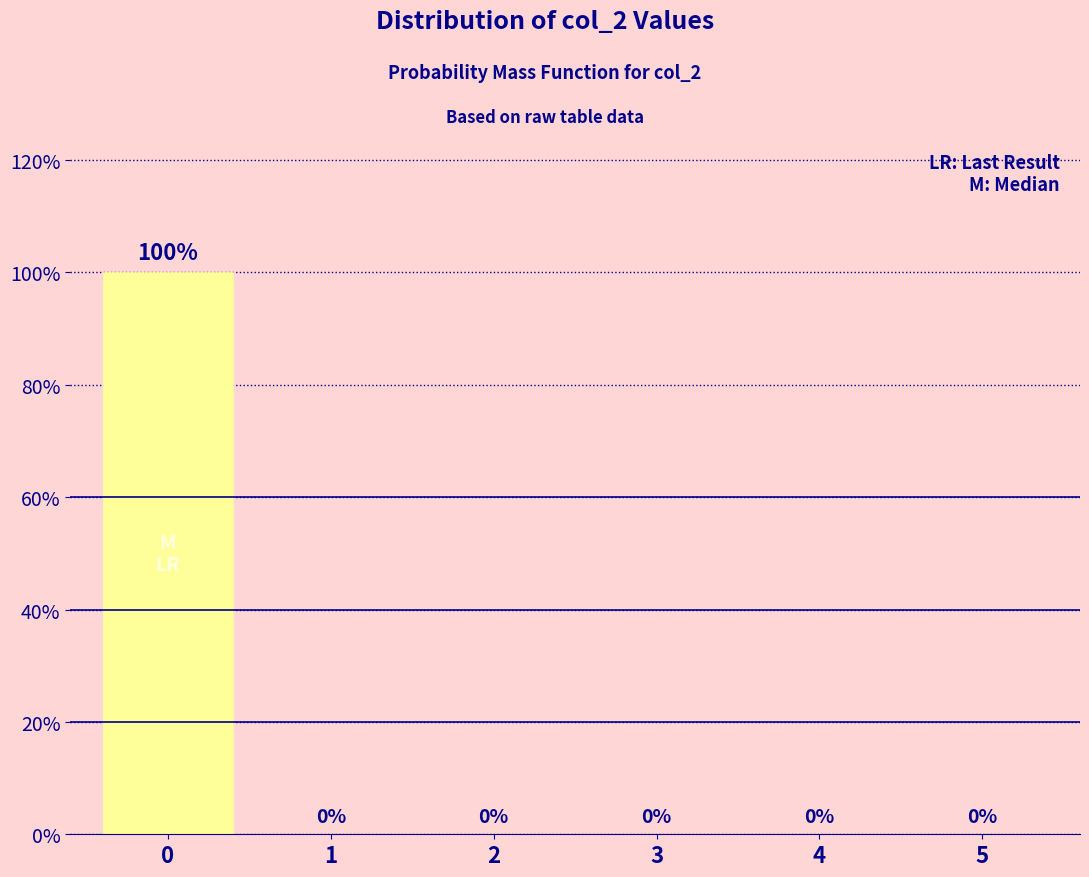

Reading left to right, transcribe all the data shown in this chart.

0=100	1=0	2=0	3=0	4=0	5=0